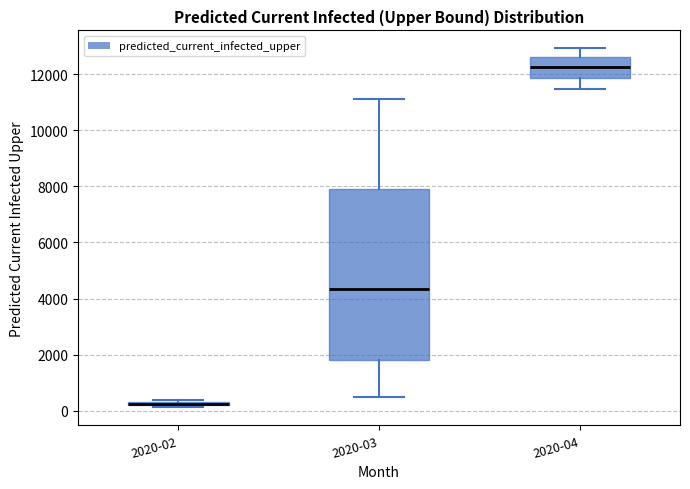

Comparing the boxes themselves (not the whiskers), which one is the tallest?

2020-03